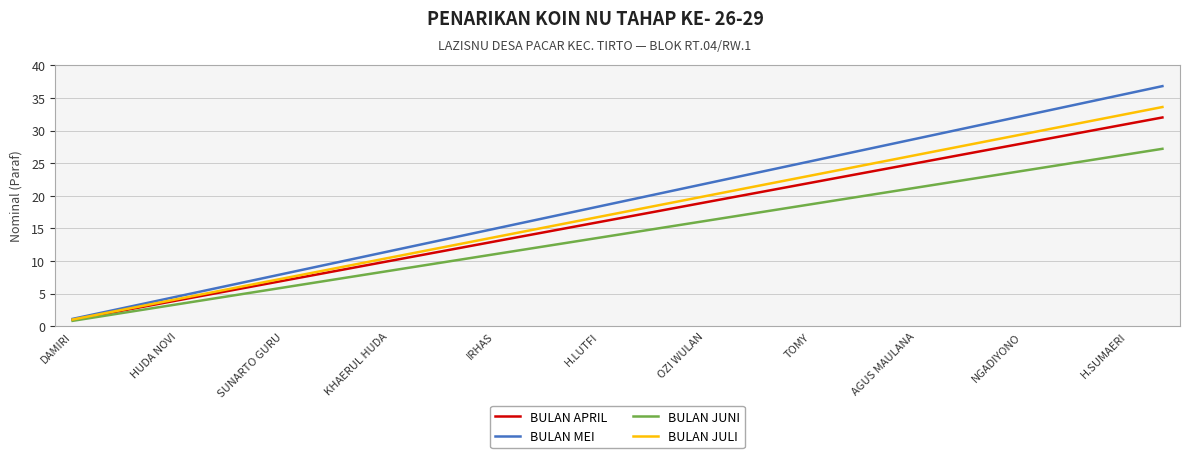

What is the greatest value displayed?

36.8